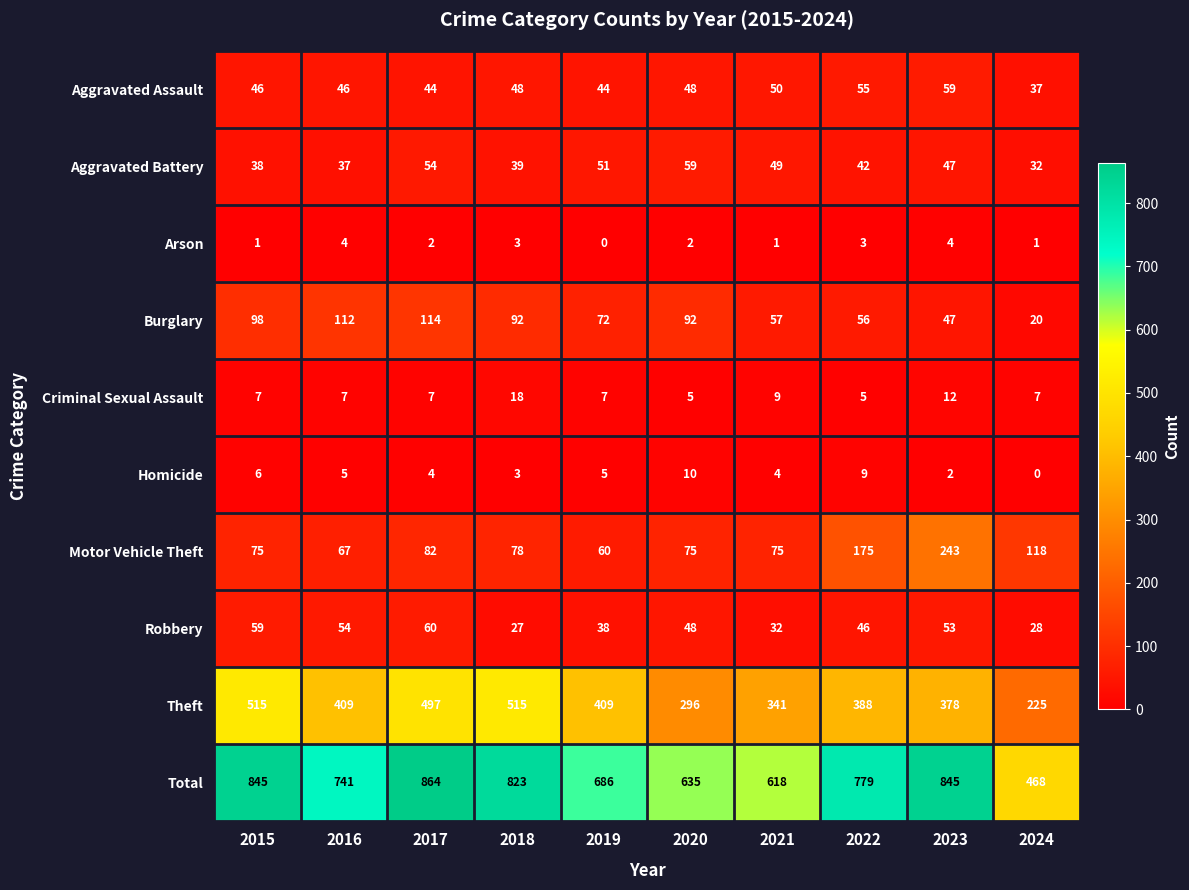

How many distinct data groups are displayed?

10